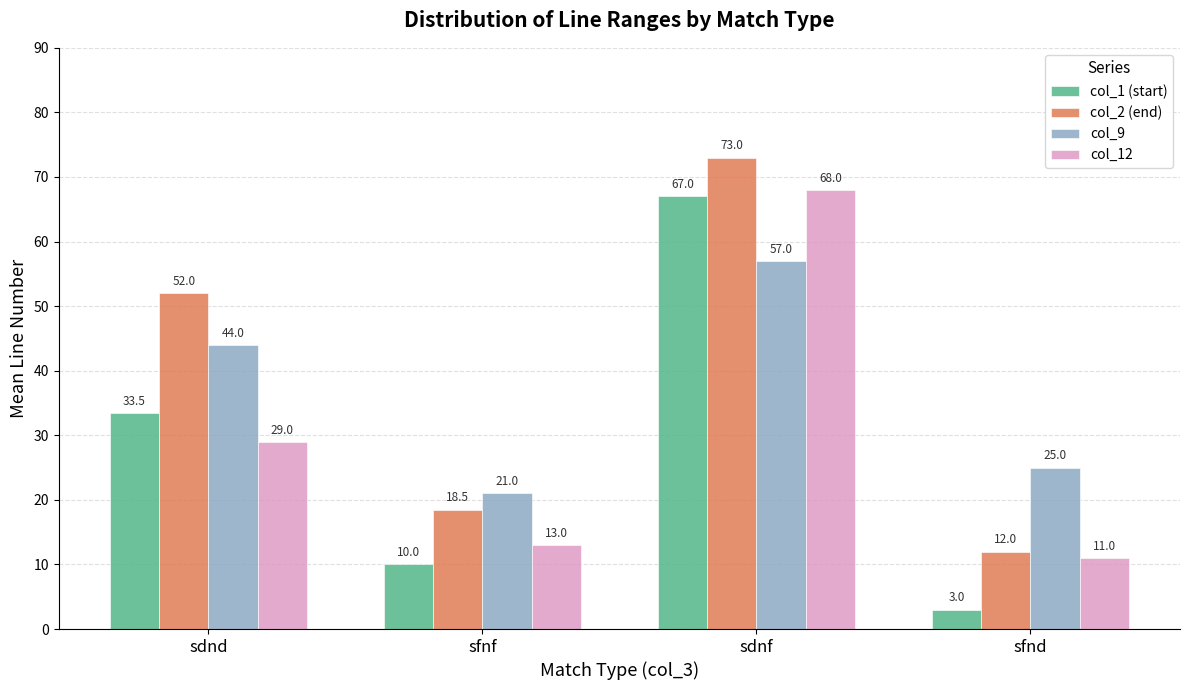

Reading right to left, transcribe all the data shown in this chart.

col_1 (start): sfnd=3.0	sdnf=67.0	sfnf=10.0	sdnd=33.5
col_2 (end): sfnd=12.0	sdnf=73.0	sfnf=18.5	sdnd=52.0
col_9: sfnd=25.0	sdnf=57.0	sfnf=21.0	sdnd=44.0
col_12: sfnd=11.0	sdnf=68.0	sfnf=13.0	sdnd=29.0